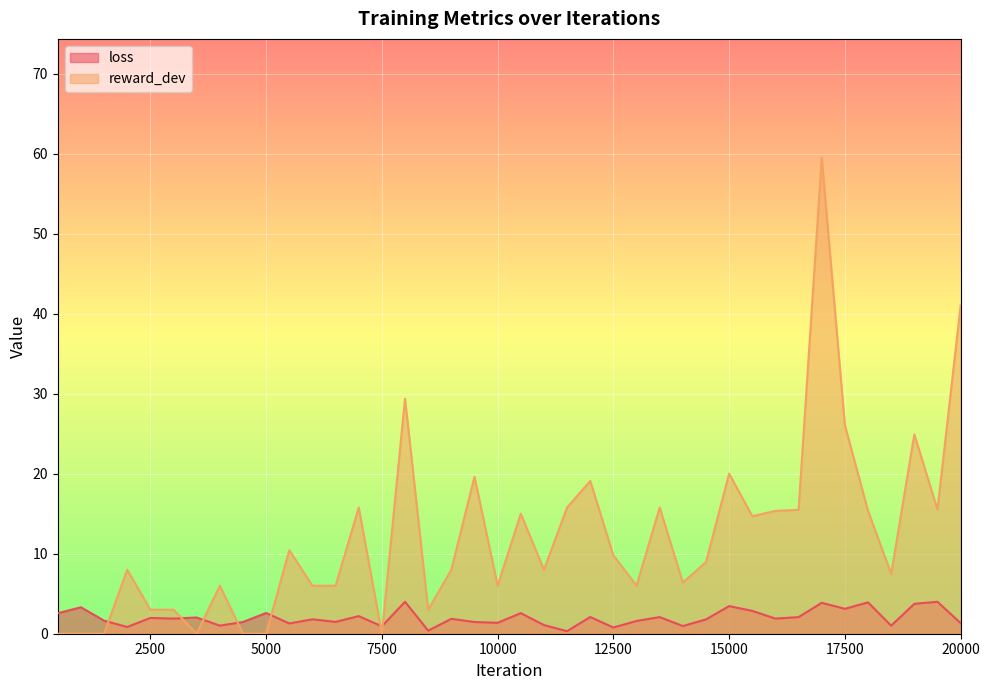

At how many categories does at least one series exceed 29?

3